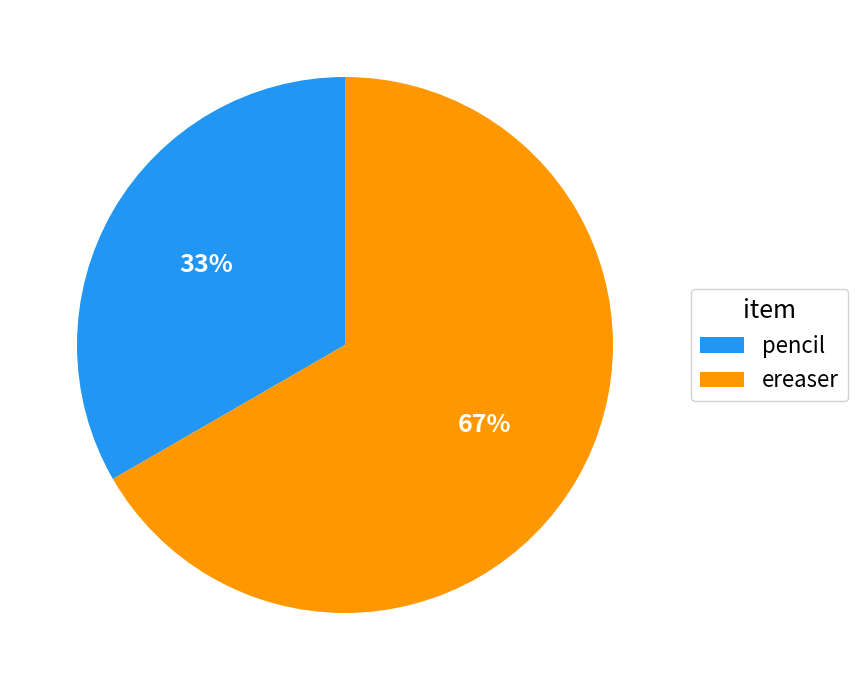

To the nearest percent, what is the average slice percentage?

50%